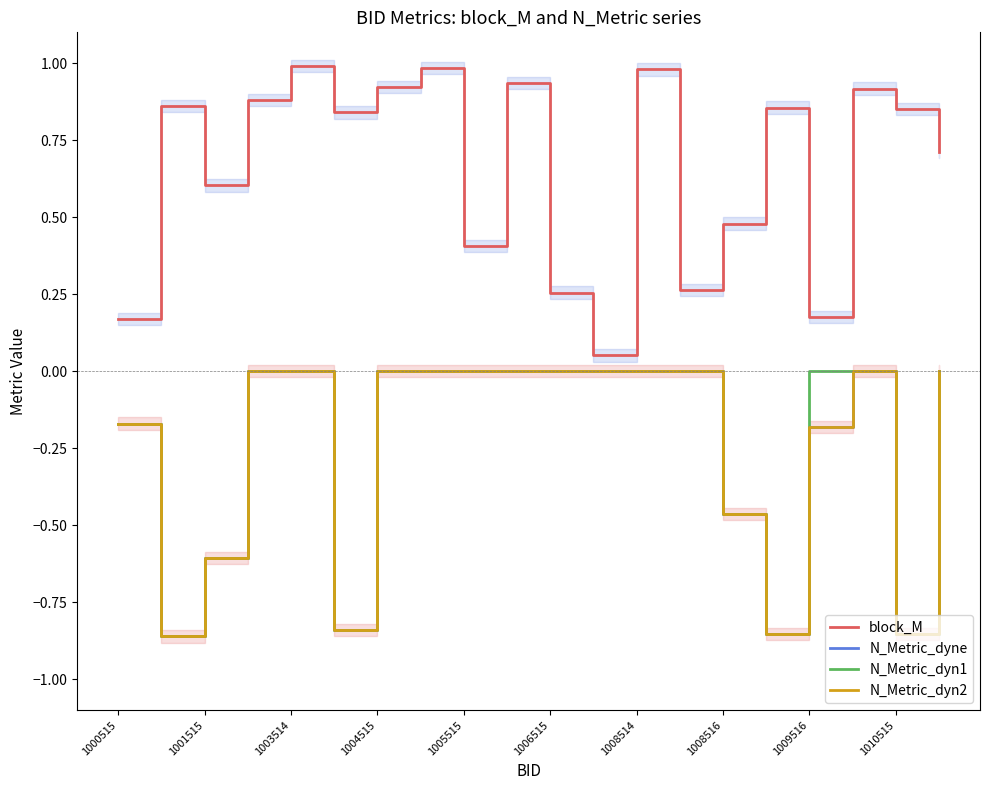

Which series has the widest spread of values?

block_M